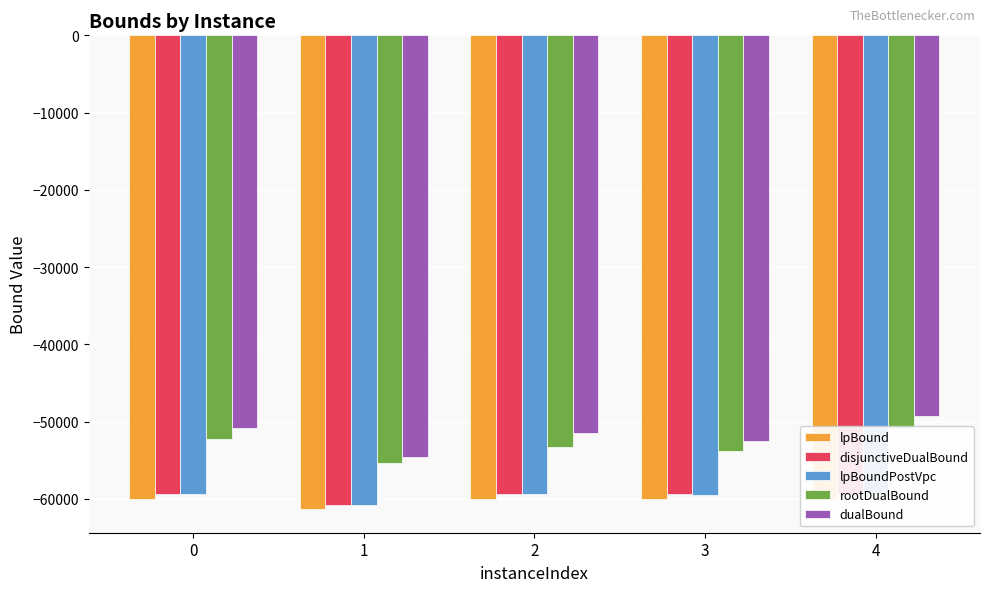

At which category is the sum across all series the highest?

4